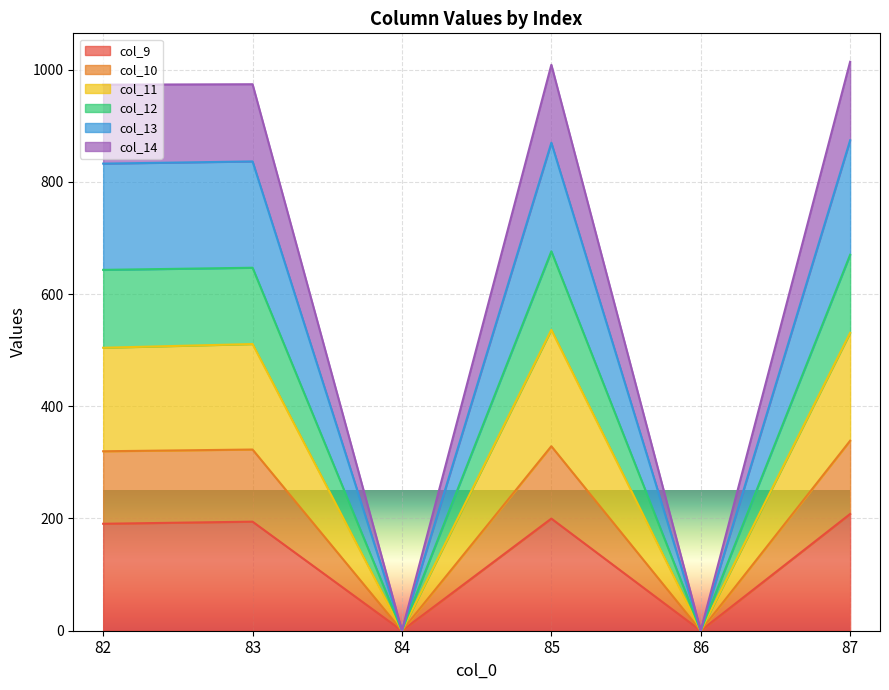

At which category does col_13 reach its first local valley?

84